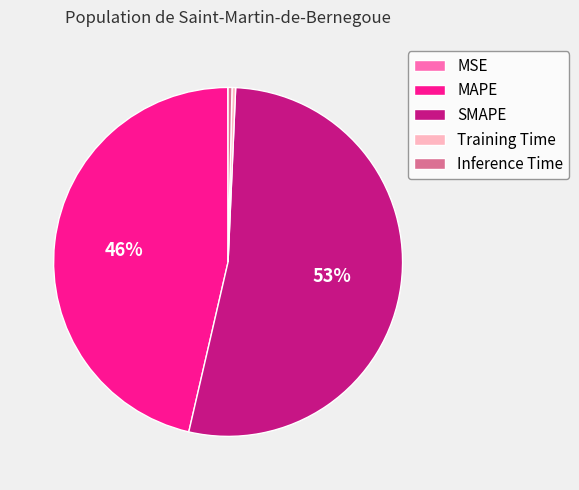

Between MAPE and Inference Time, which is larger?

MAPE